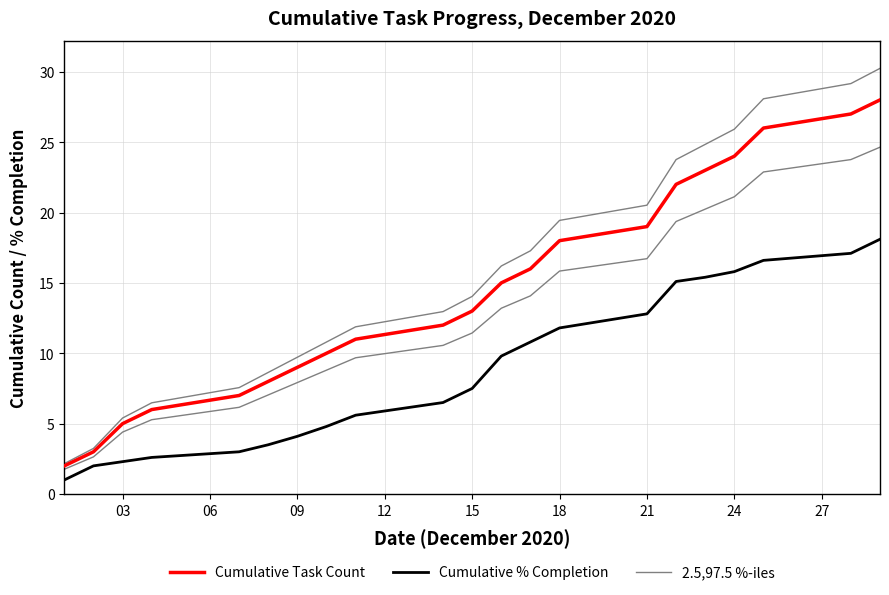

What is the minimum value shown in the chart?

1.0